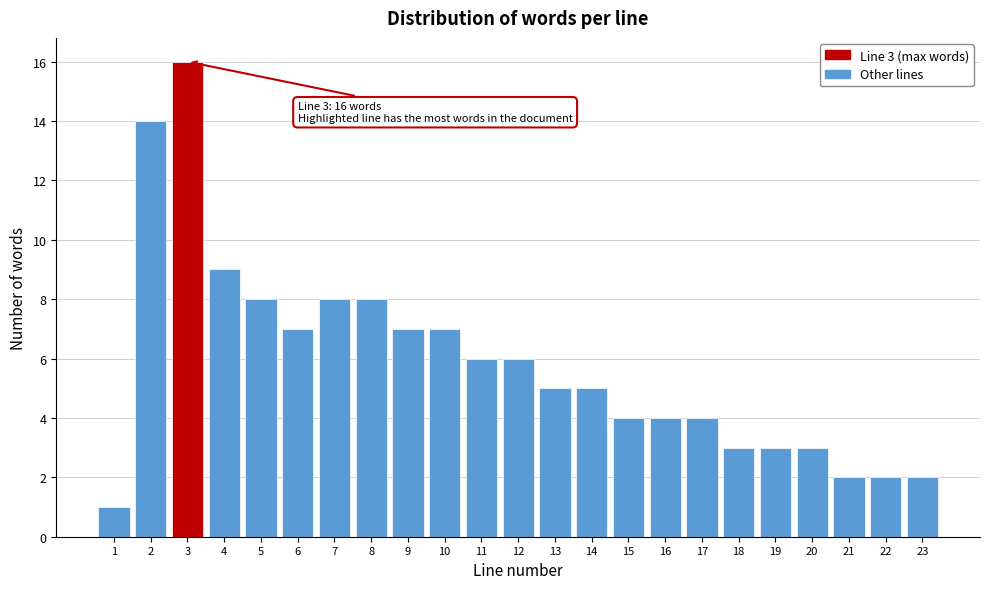

Reading right to left, list all the values displayed in this chart.

23=2	22=2	21=2	20=3	19=3	18=3	17=4	16=4	15=4	14=5	13=5	12=6	11=6	10=7	9=7	8=8	7=8	6=7	5=8	4=9	3=16	2=14	1=1